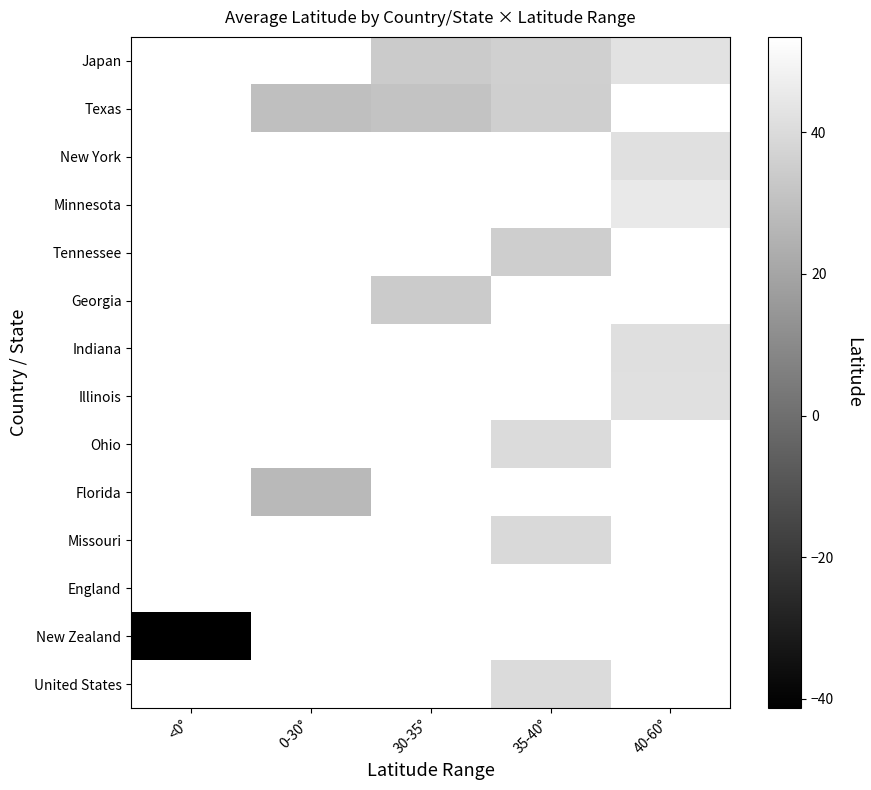

How many data points does each series have?

5